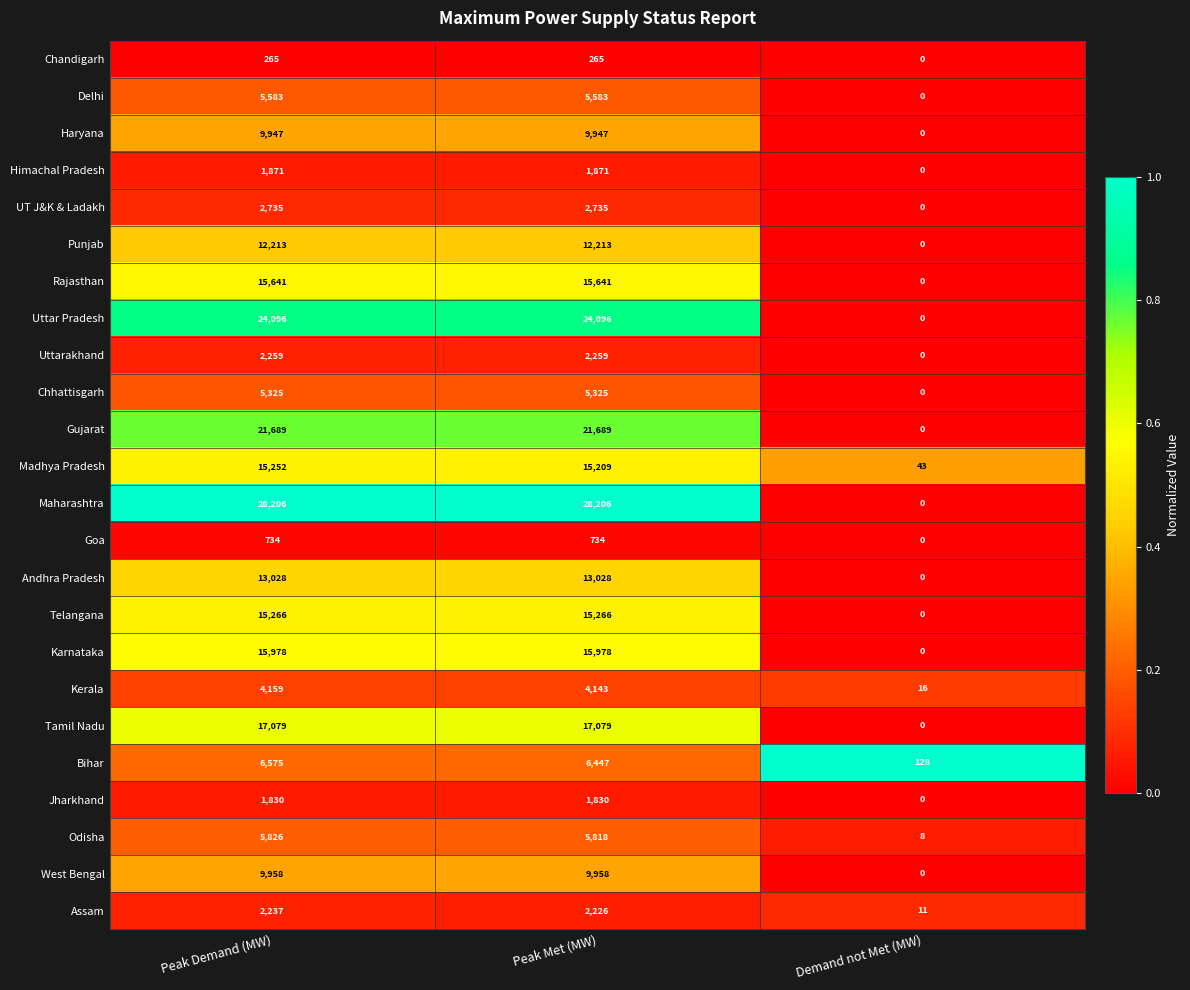

What is the difference between the second highest and minimum values in the Tamil Nadu series?

17079